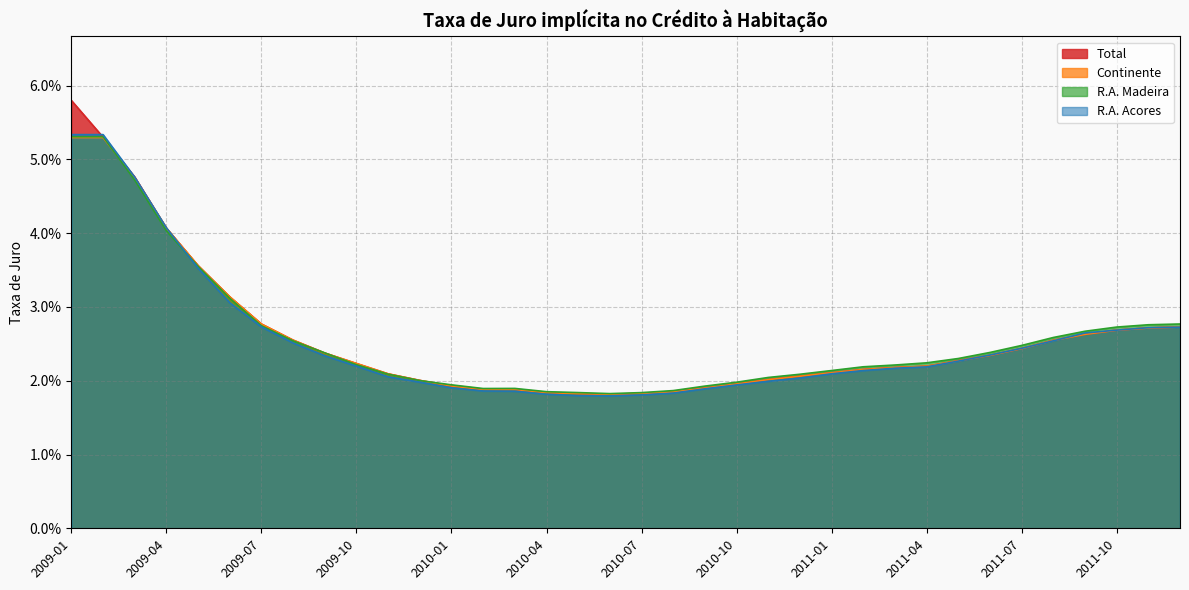

What is the maximum value for R.A. Madeira?

0.1